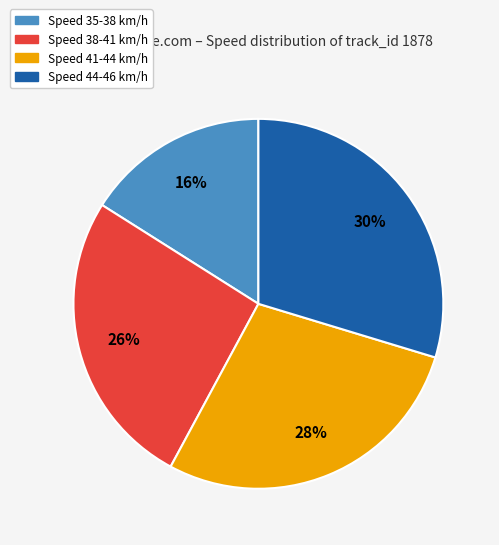

Is the sum of Speed 35-38 km/h and Speed 41-44 km/h greater than half?

No